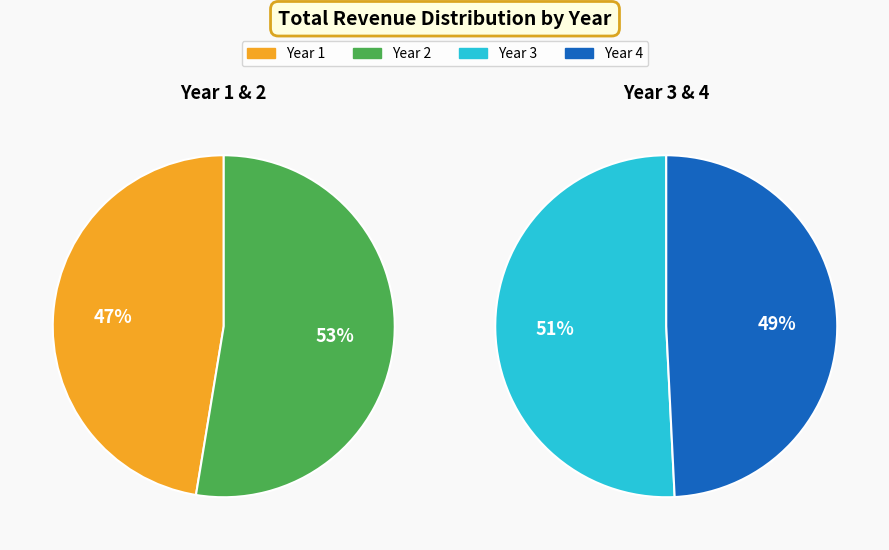

Is there a majority slice in this chart?

No